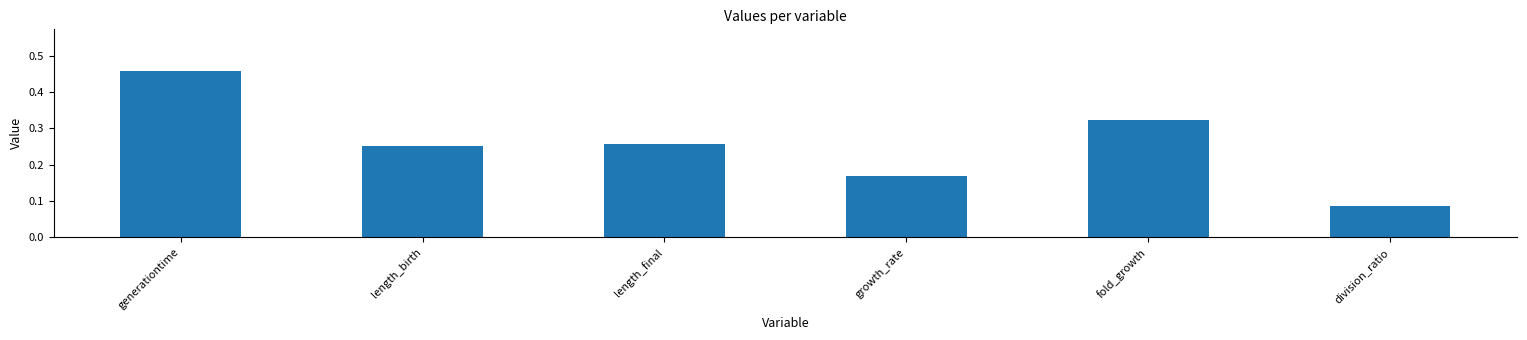

List the labels in order of value, largest first.

generationtime, fold_growth, length_final, length_birth, growth_rate, division_ratio